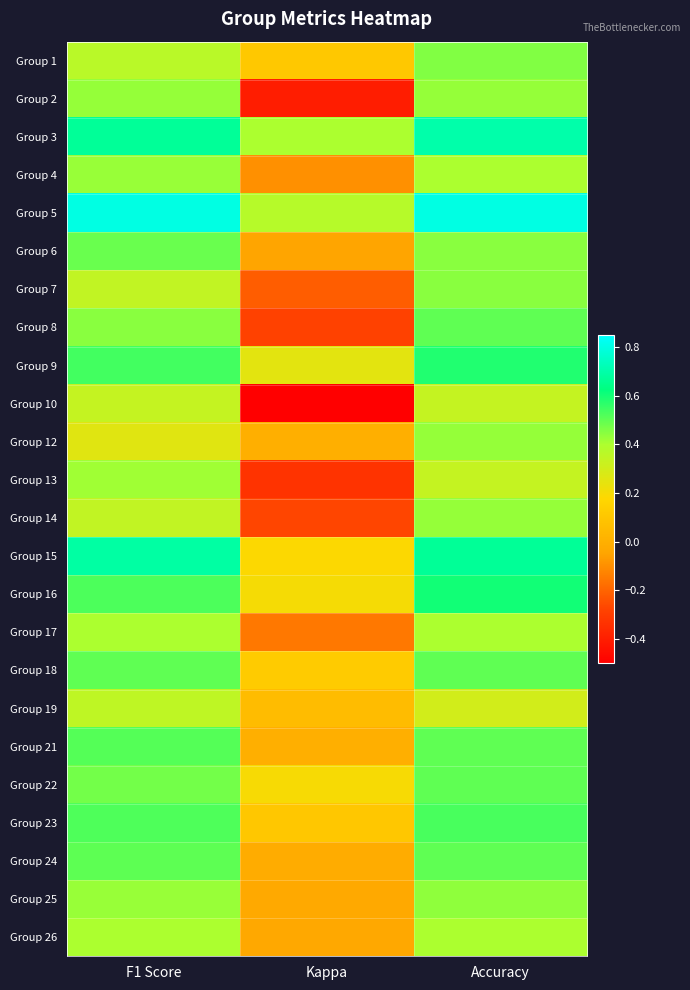

At which category is the sum across all series the highest?

Accuracy